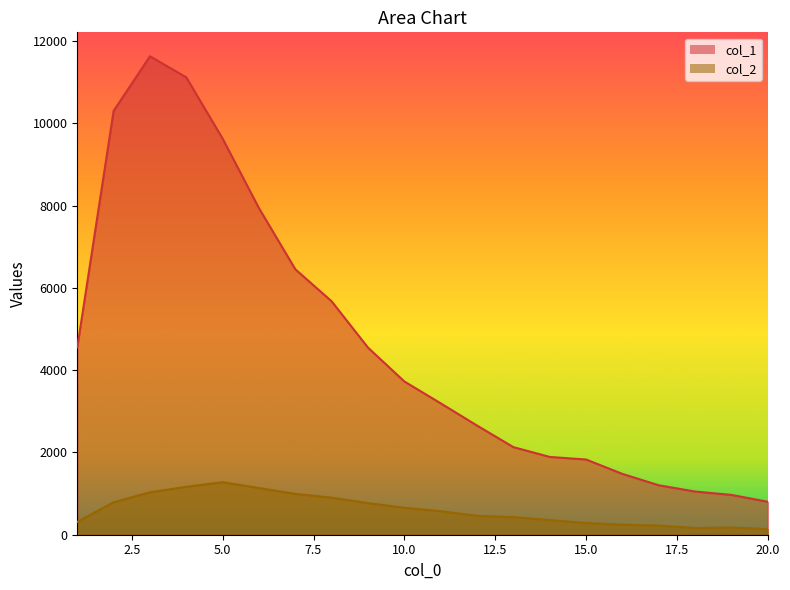

Which series has the largest total across all categories?

col_1